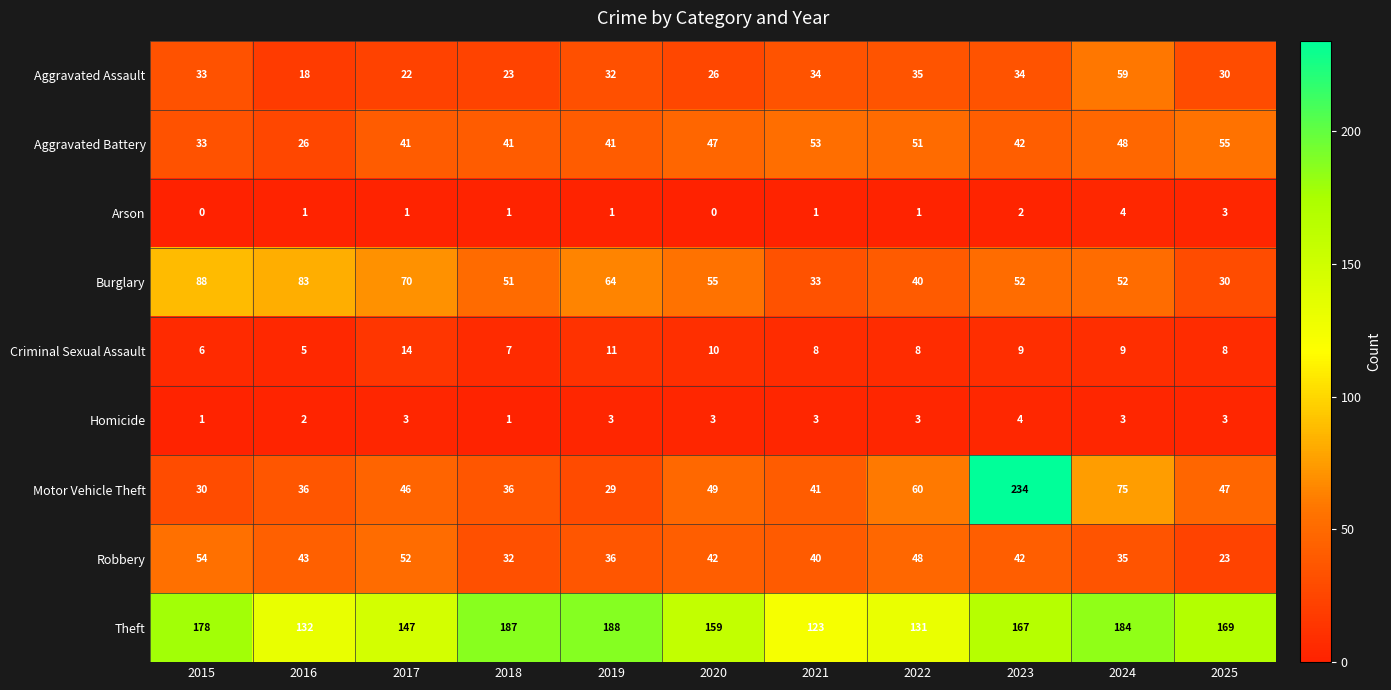

What is the highest value of the Theft series?

188